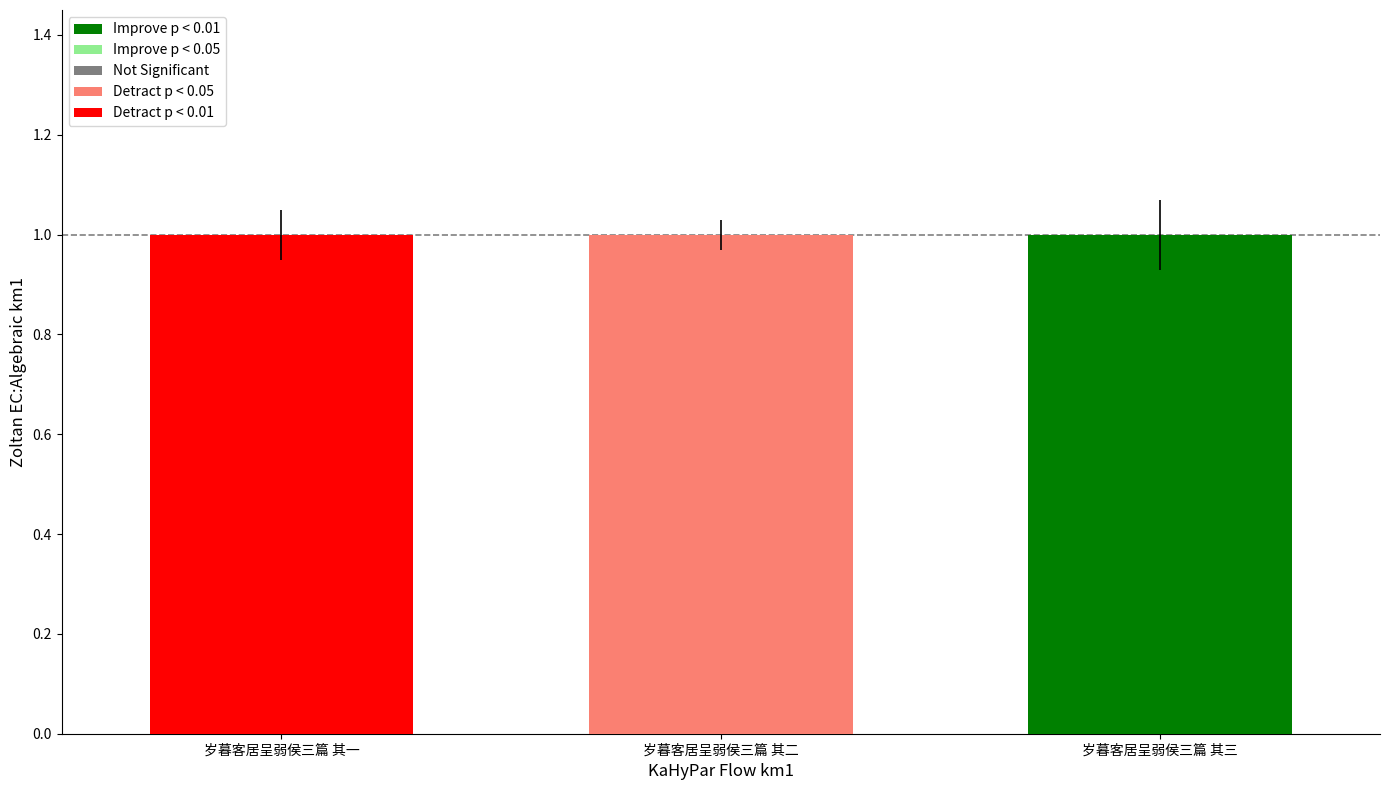

What is the label of the 1st bar from the left?

岁暮客居呈弱侯三篇 其一